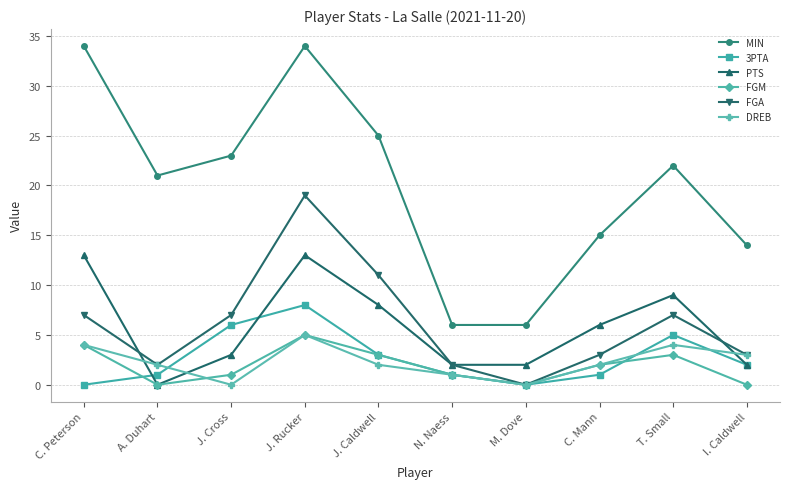

What are all the series names shown in the legend?

MIN, 3PTA, PTS, FGM, FGA, DREB